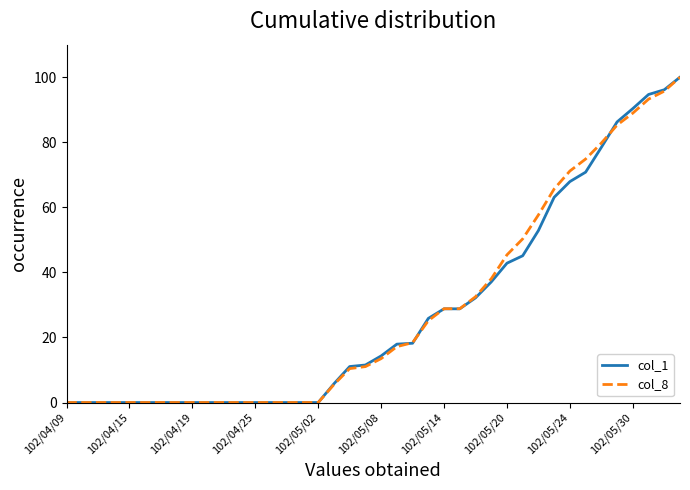

What is the highest value of the col_8 series?

100.0